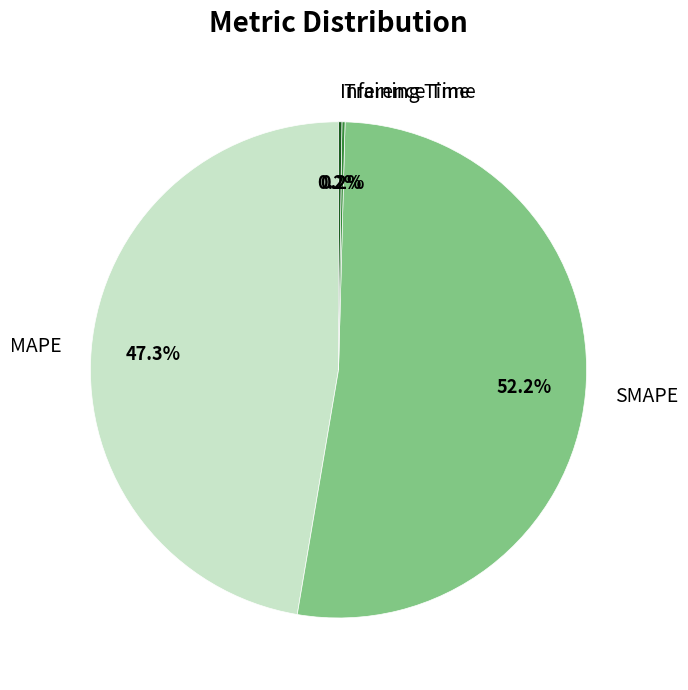

Approximately how many times larger is the value at SMAPE compared to MAPE?

1.1